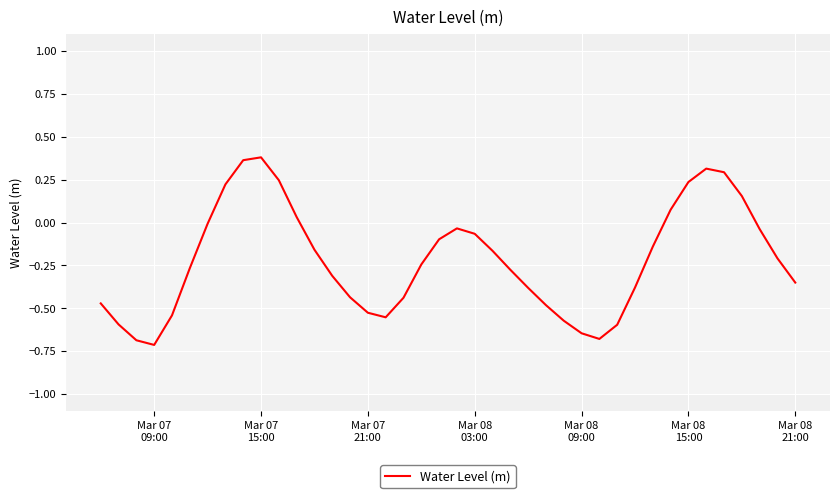

True or false: the data has more than 1 interior local peaks.

True